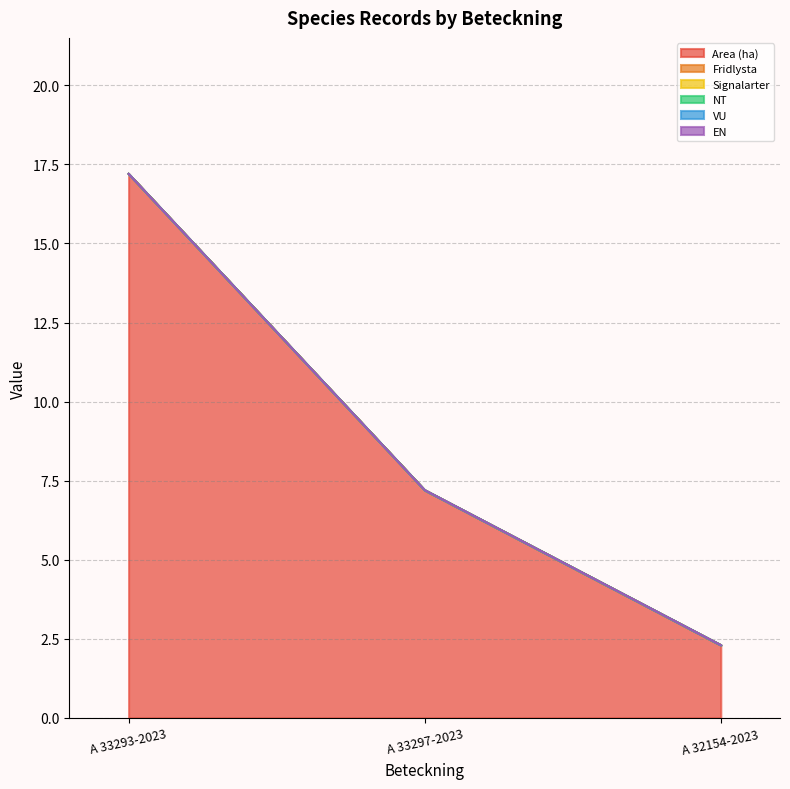

At how many categories does at least one series exceed 15?

1